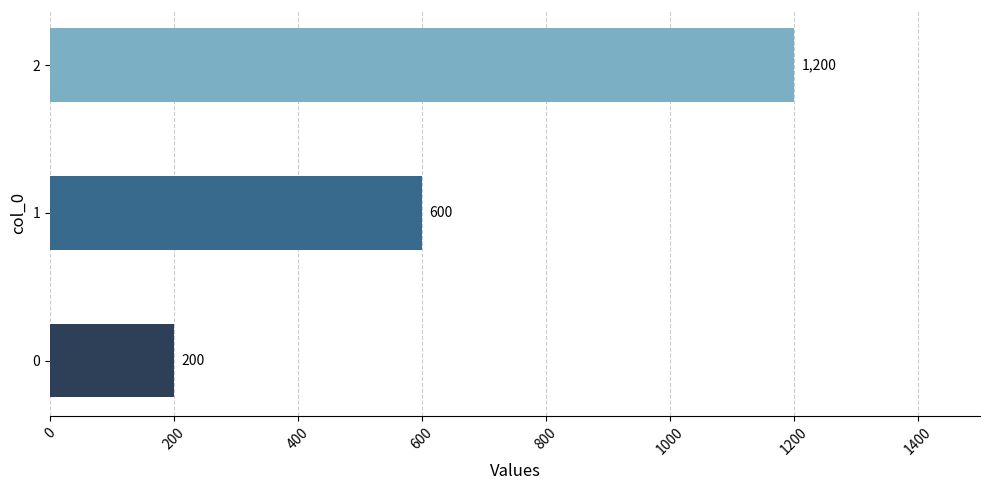

What is the difference between the maximum and minimum values?

1000